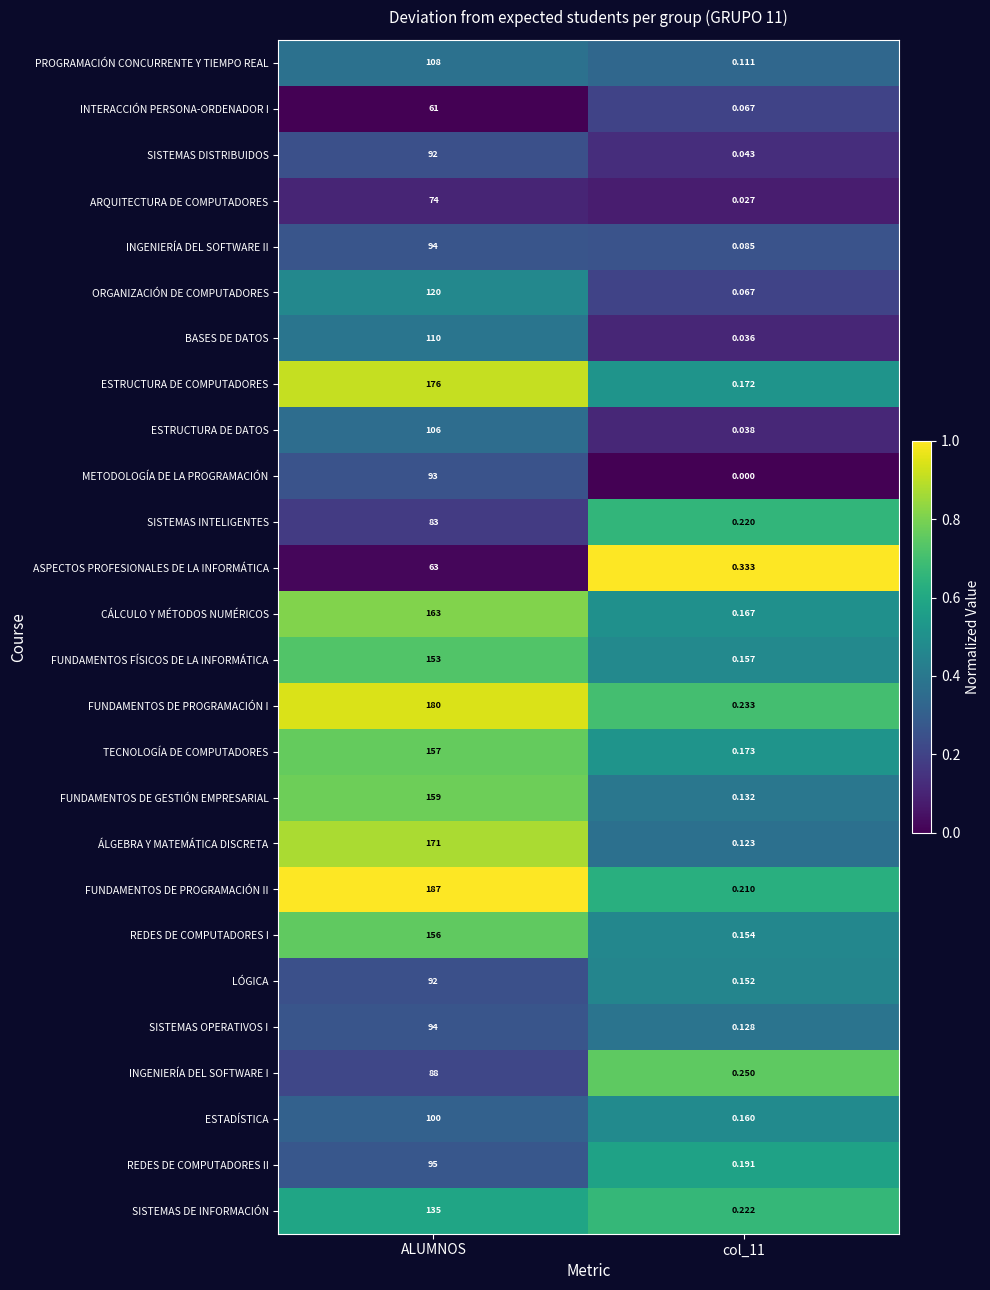

Which series has the largest total across all categories?

FUNDAMENTOS DE PROGRAMACIÓN II